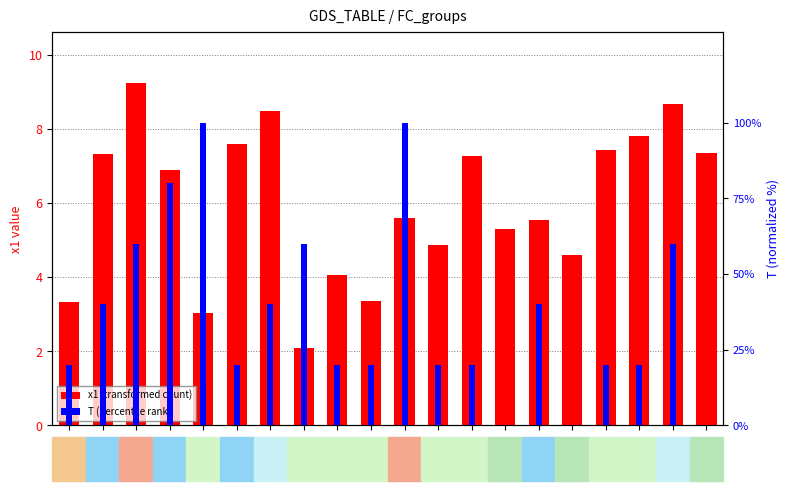

Are the bars horizontal?

No